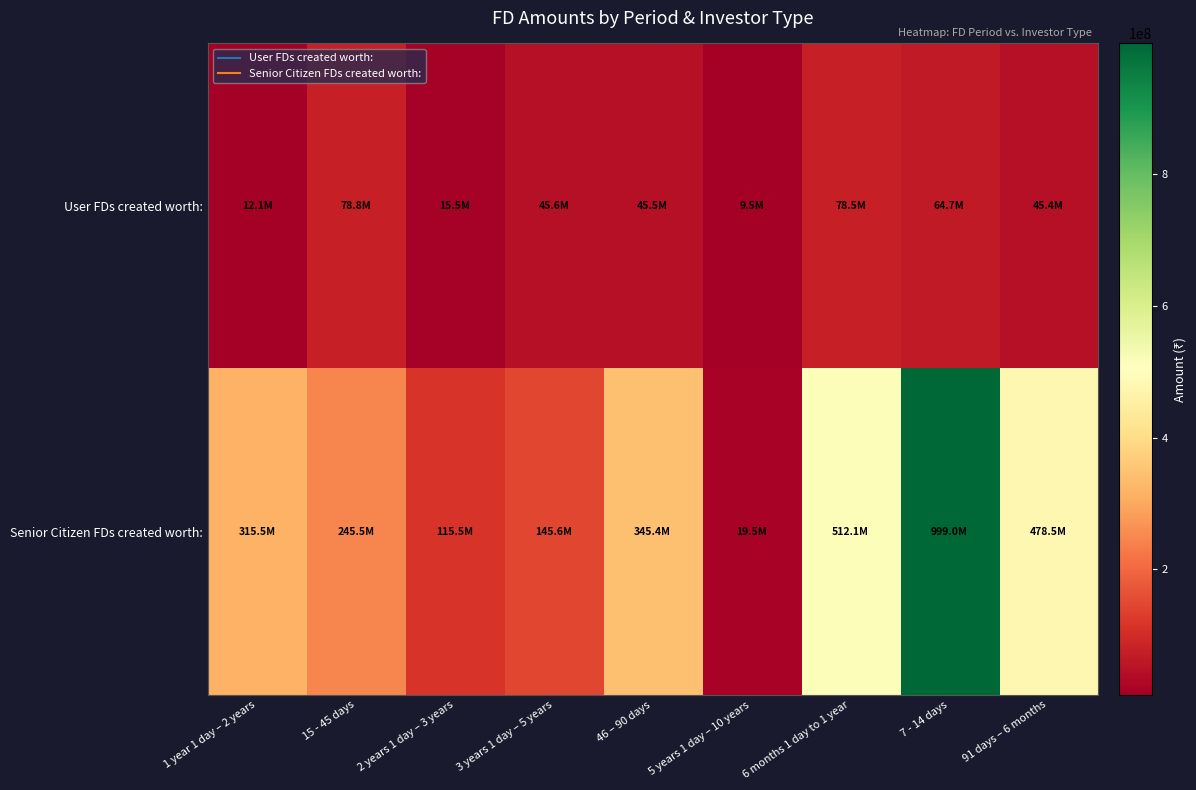

What is the total value across all series at 91 days – 6 months?

523896089